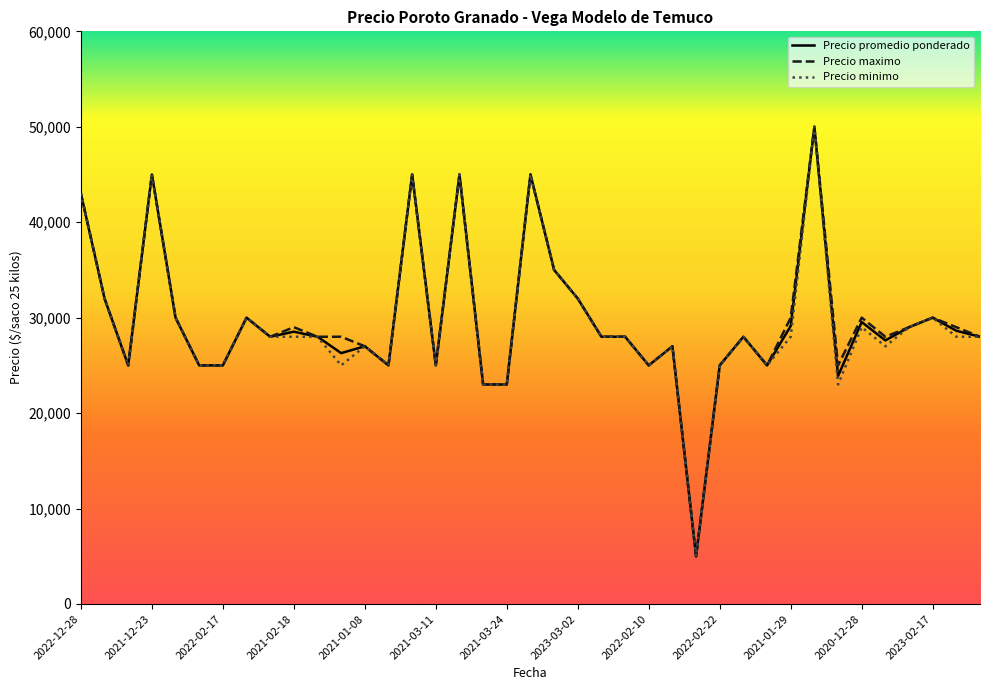

What is the smallest value displayed?

5000